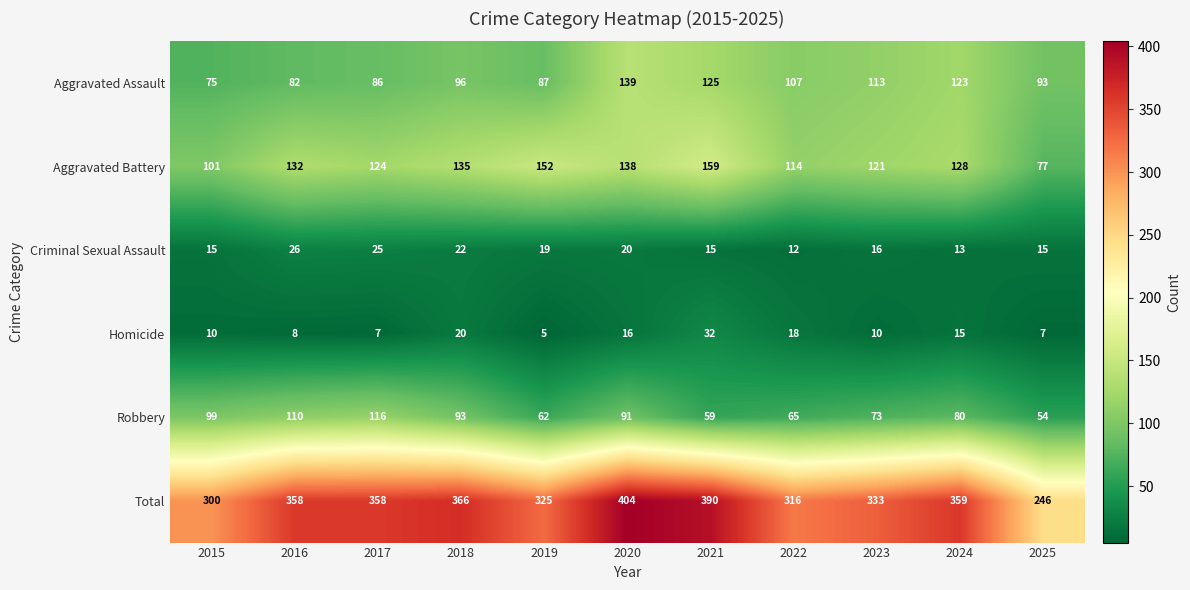

What is the maximum value shown in the chart?

404